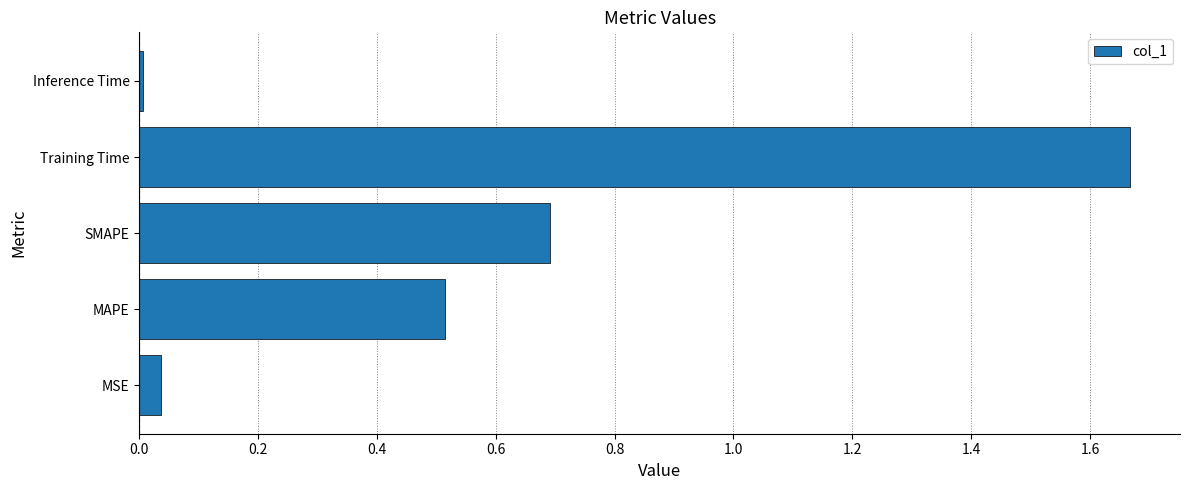

What is the sum of all values?

2.9